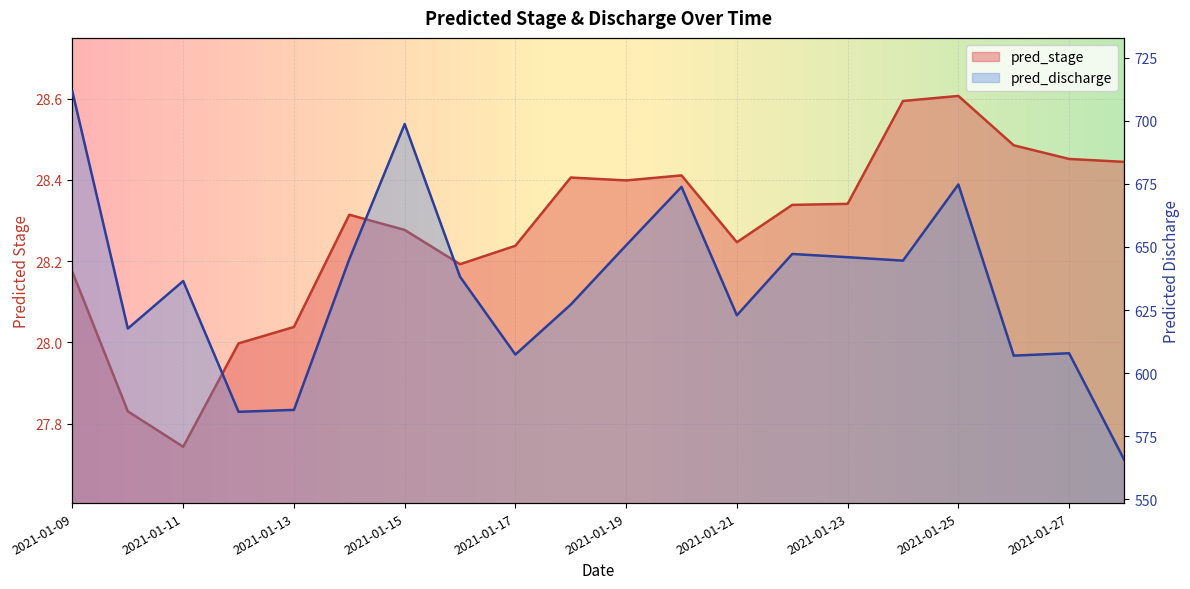

What is the total value across all series at 2021-01-25?

703.3